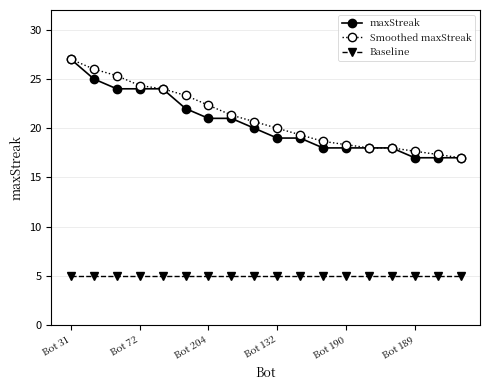

At how many categories does at least one series exceed 23?

6